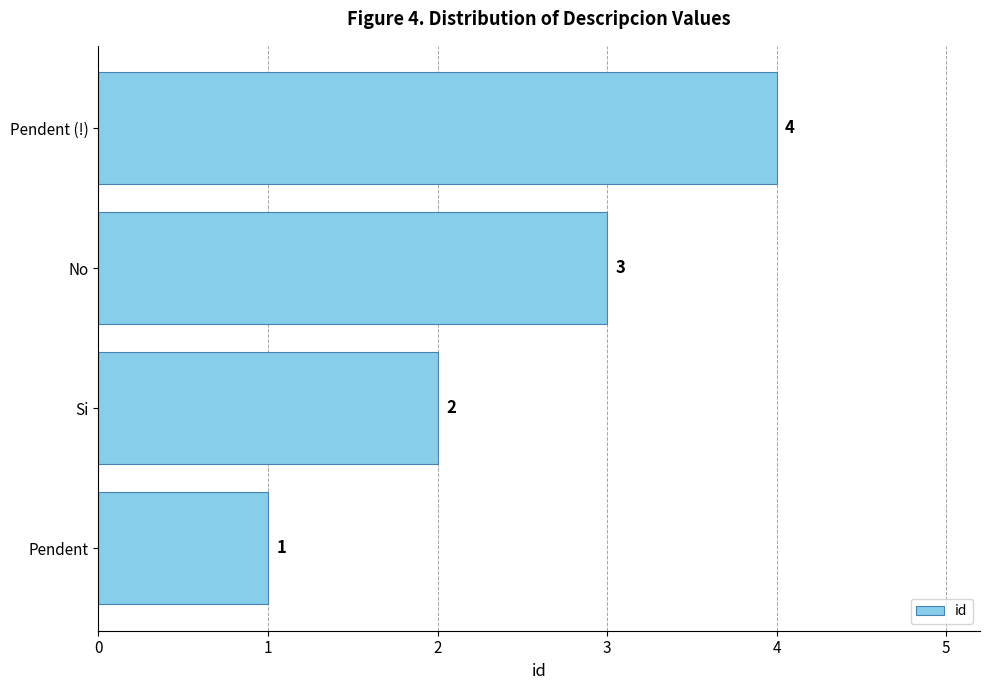

How many values are between 2 and 4?

3